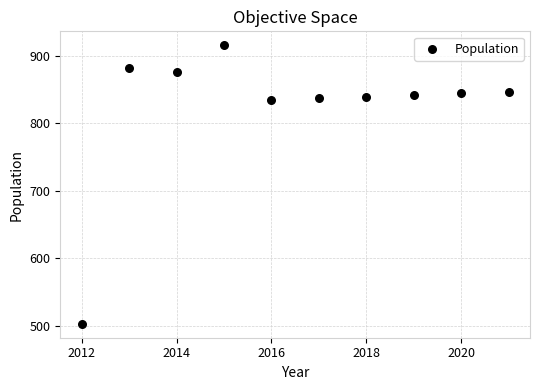

What is the range of X values (max minus min)?

9